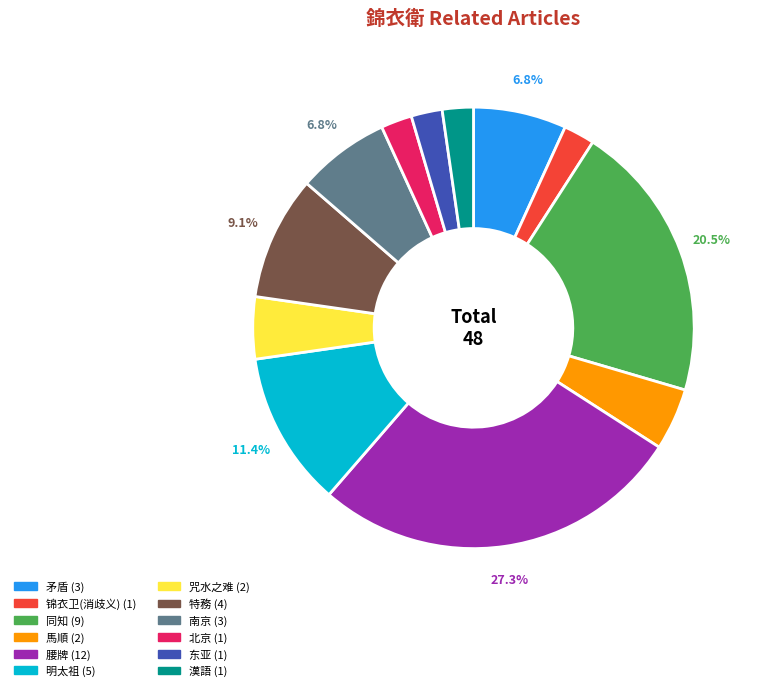

The 特務 slice represents 20% of the pie. True or false?

False